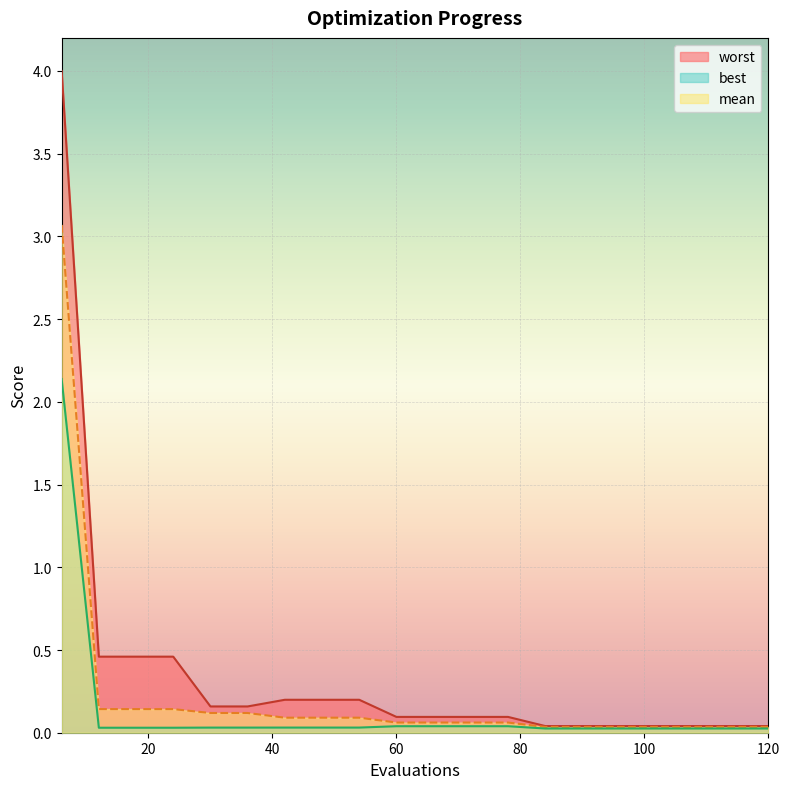

What are all the series names shown in the legend?

mean, best, worst